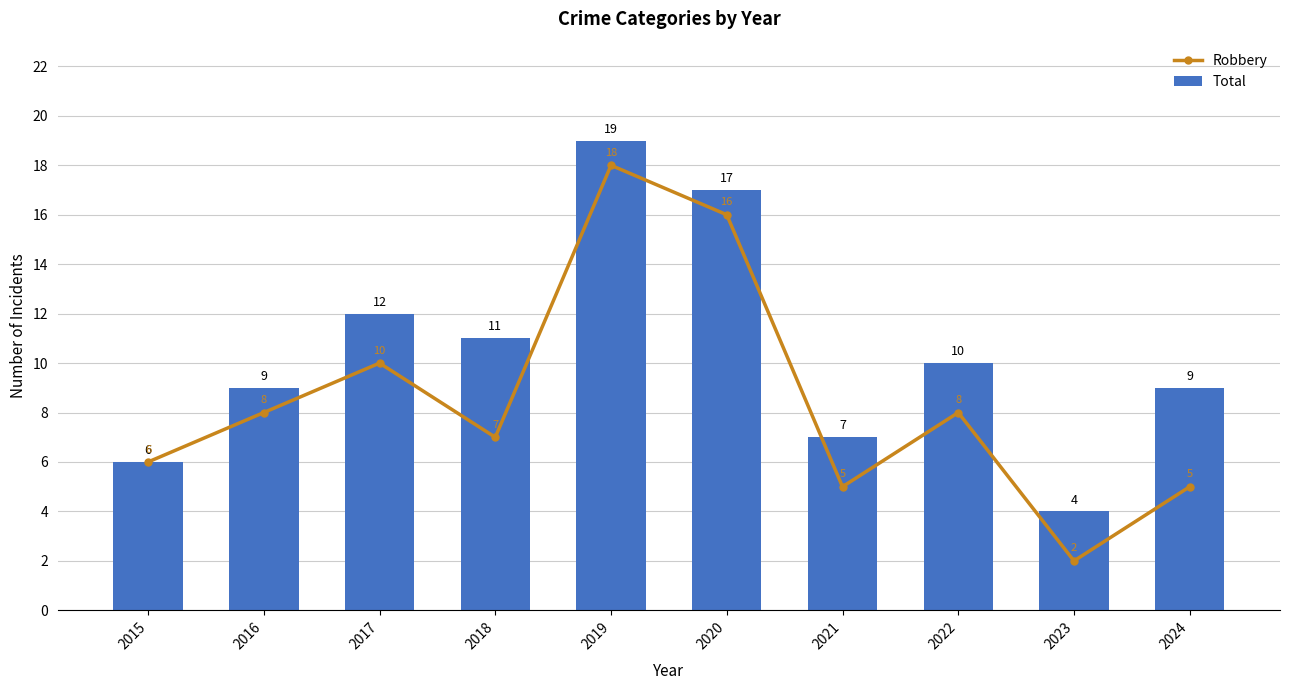

Reading left to right, list all the values displayed in this chart.

Robbery: 6	8	10	7	18	16	5	8	2	5
Total: 6	9	12	11	19	17	7	10	4	9